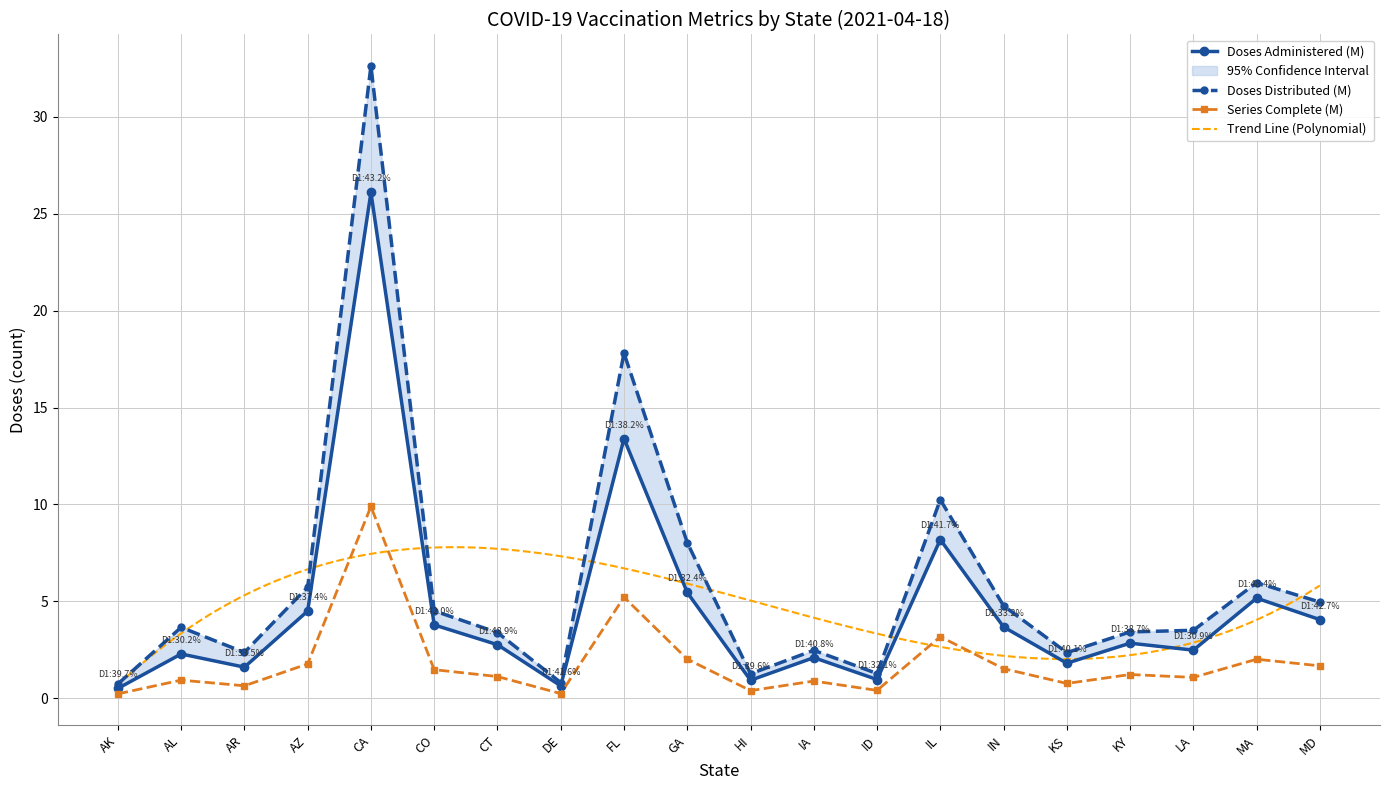

Which series has the widest spread of values?

Doses_Distributed